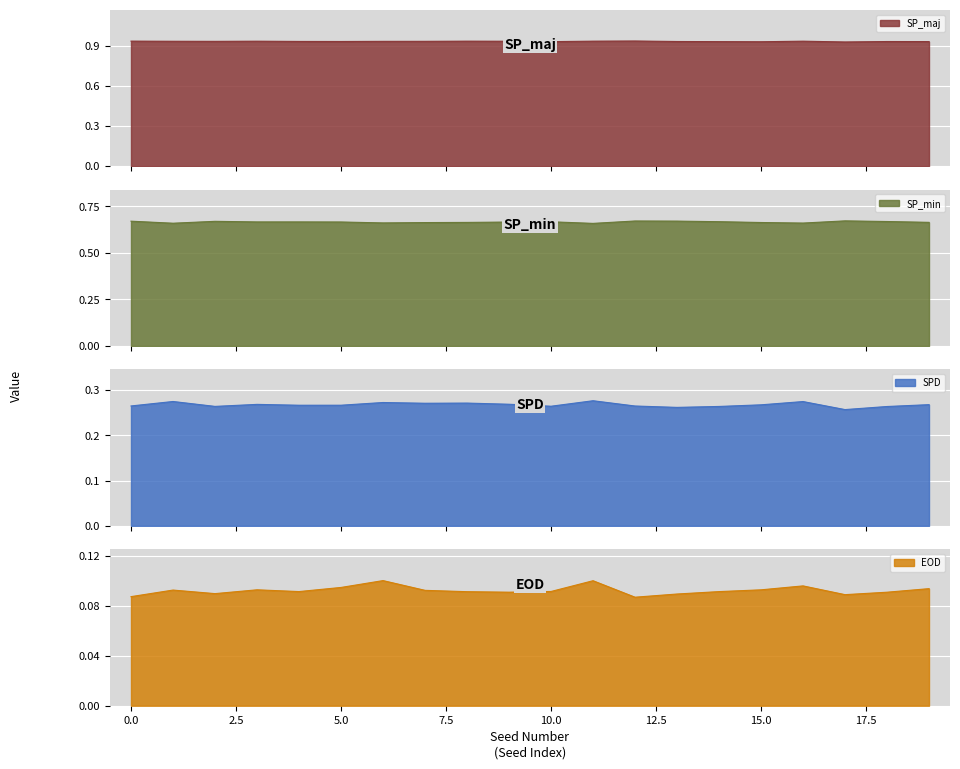

In SP_min, how many points are higher than both neighbors (excluding endpoints)?

5